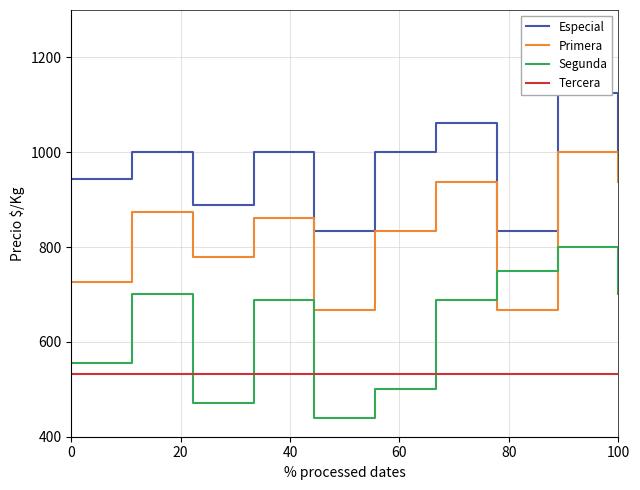

Is it true that Primera equals 440 at 100?

False